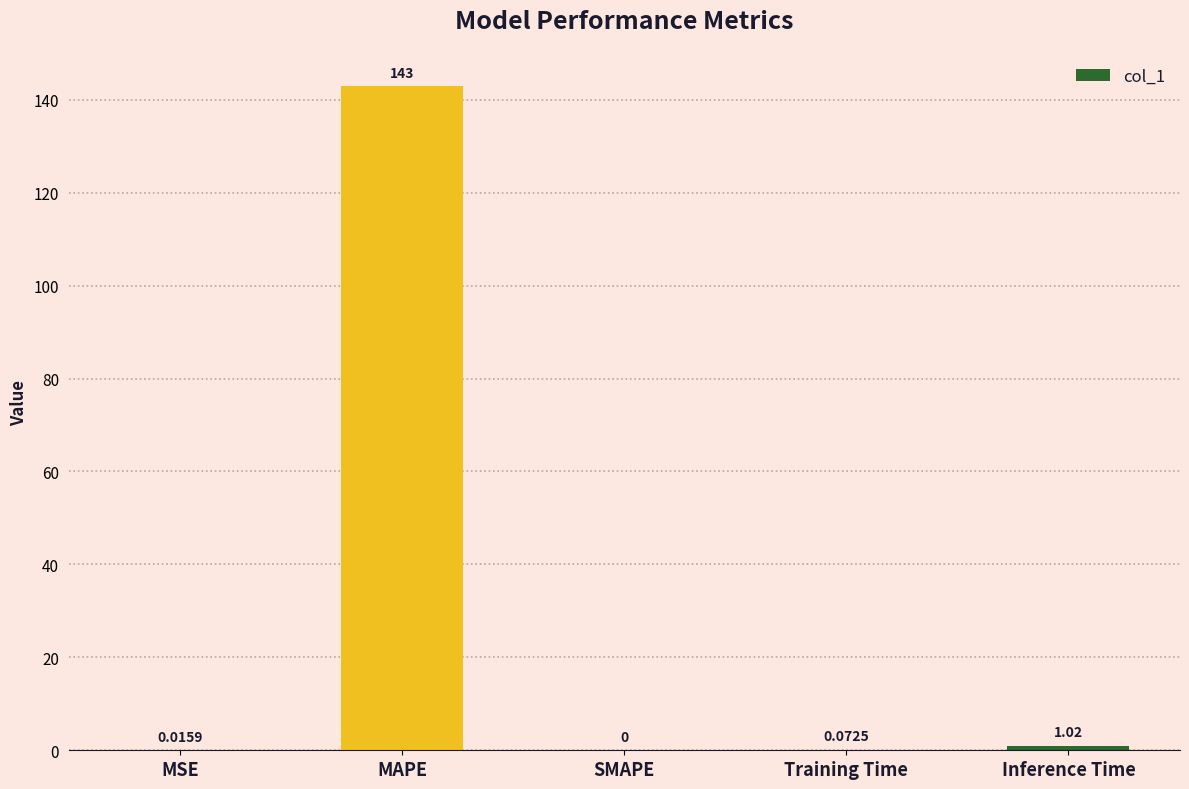

The value at MAPE is 66.9. True or false?

False